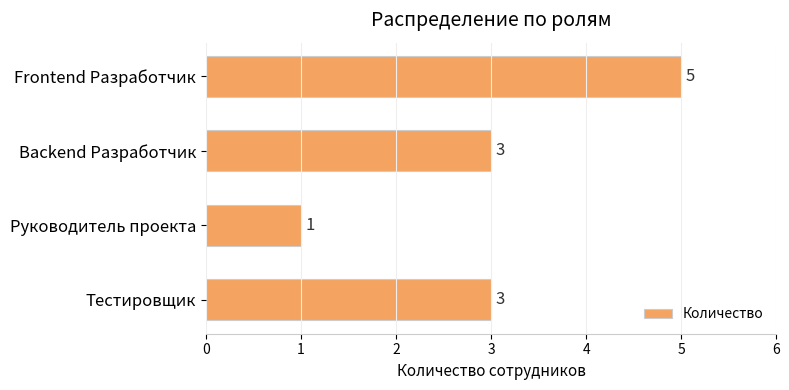

The chart shows a value of 9 at Frontend Разработчик. True or false?

False